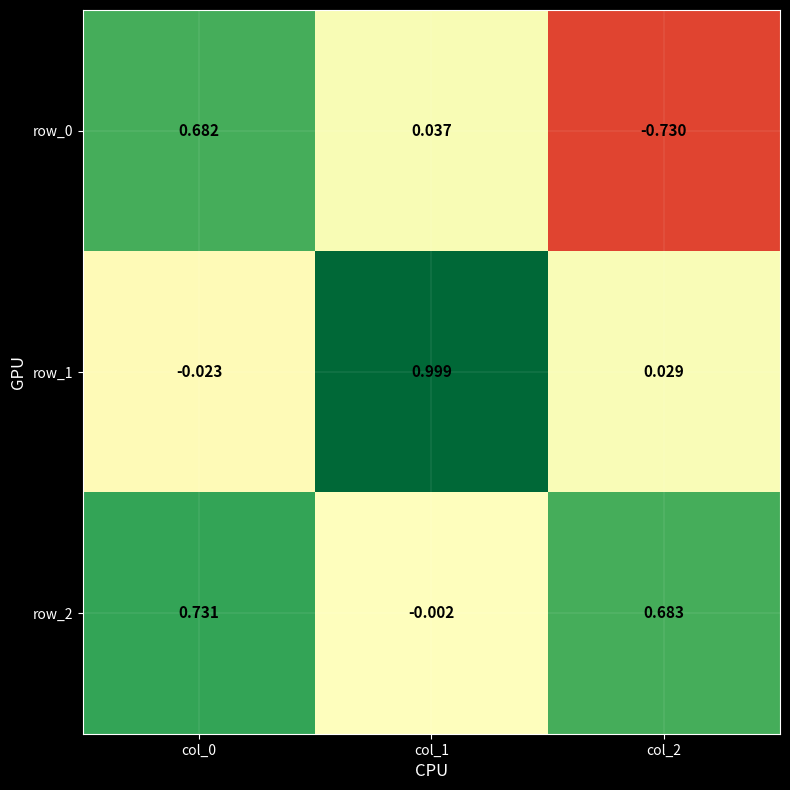

Is the value of row_1 at col_2 greater than the value of row_2 at col_2?

No